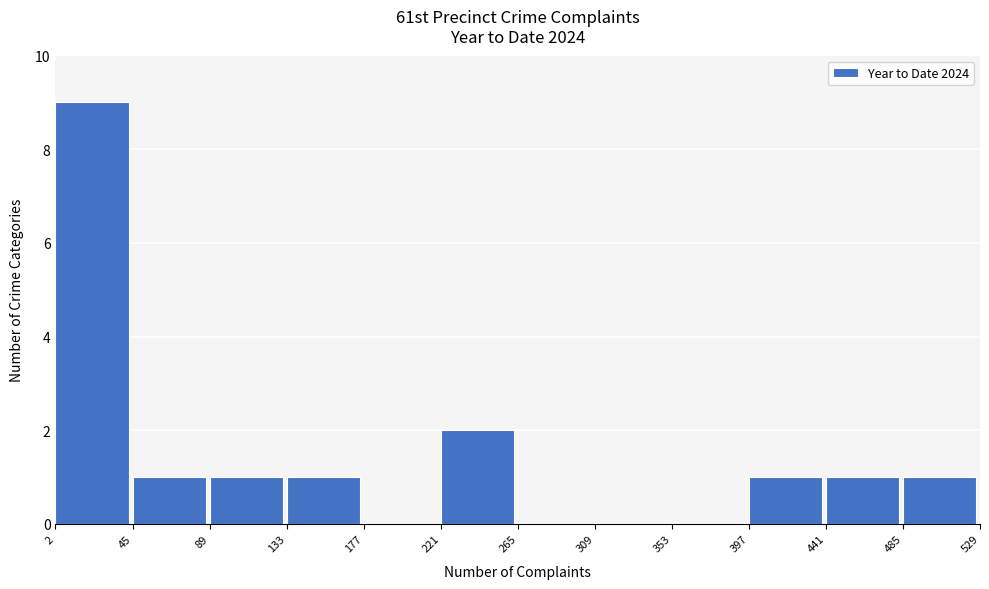

Reading left to right, list every bar in this chart as the range it spans on the x-axis followed by its height. The values are not printed on the chart, so give them approximately, as read against the axis.

2 to 45: 9
45 to 89: 1
89 to 133: 1
133 to 177: 1
177 to 221: 0
221 to 265: 2
265 to 309: 0
309 to 353: 0
353 to 397: 0
397 to 441: 1
441 to 485: 1
485 to 529: 1